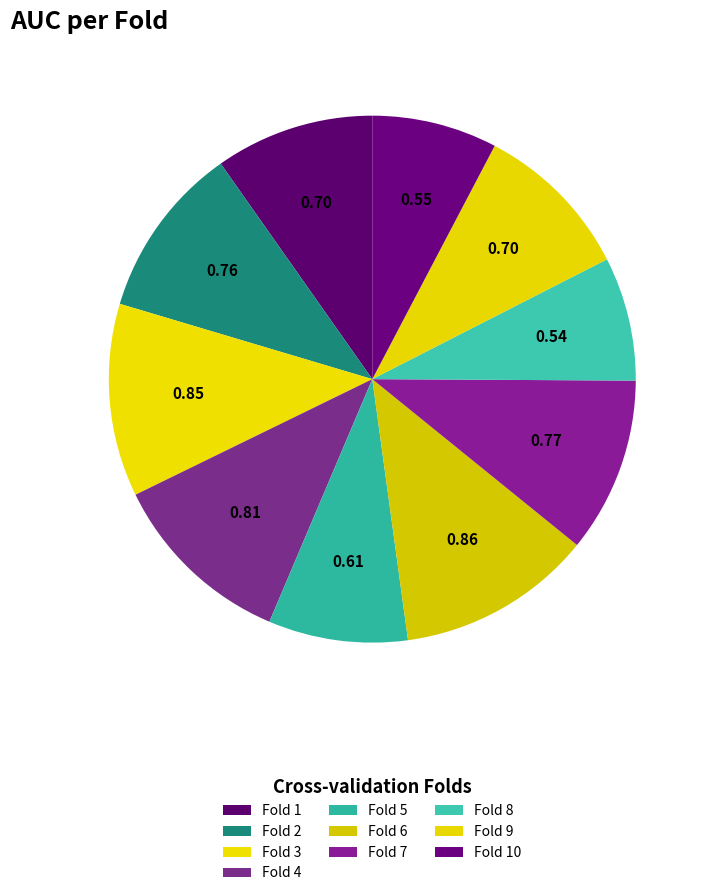

Which slice is the smallest?

Fold 8